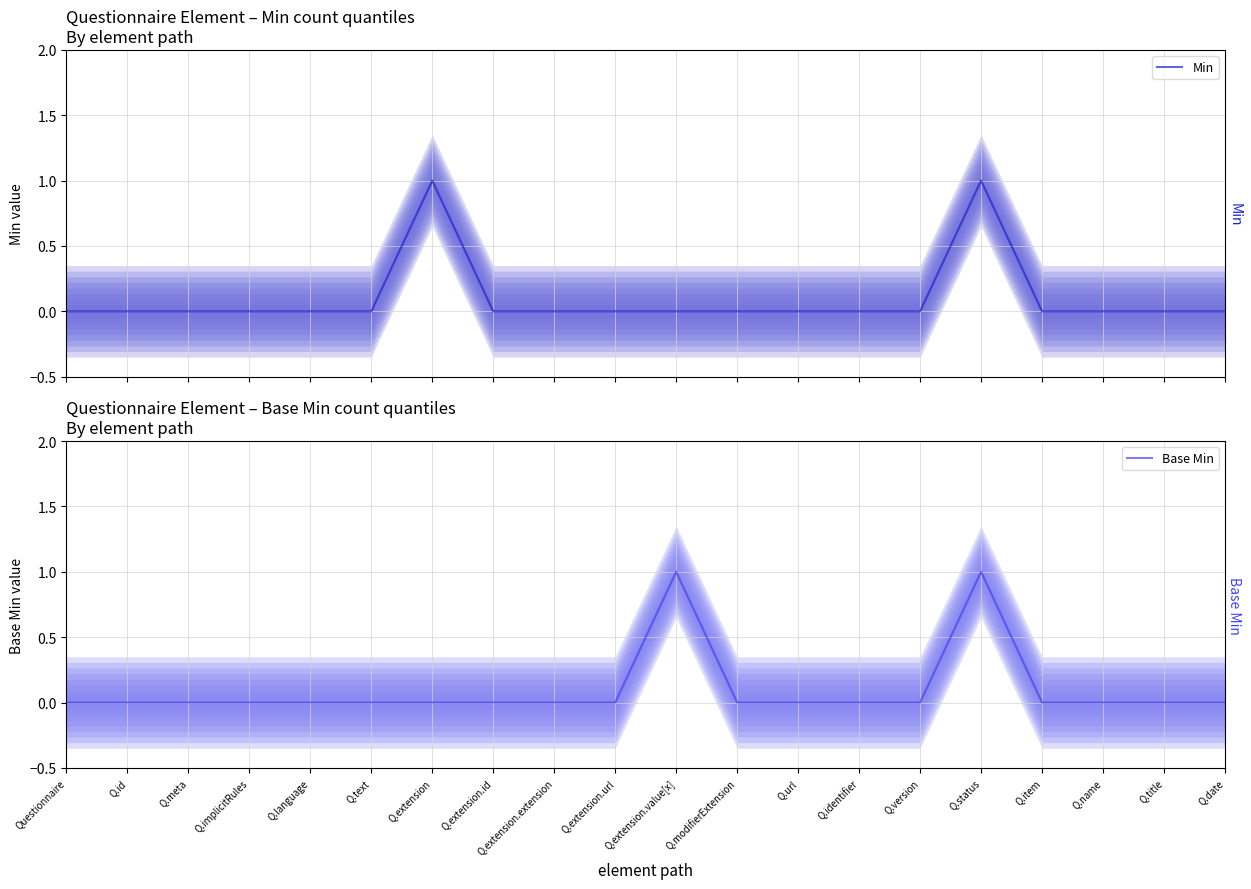

What is the difference between the maximum and minimum values in the Base Min series?

1